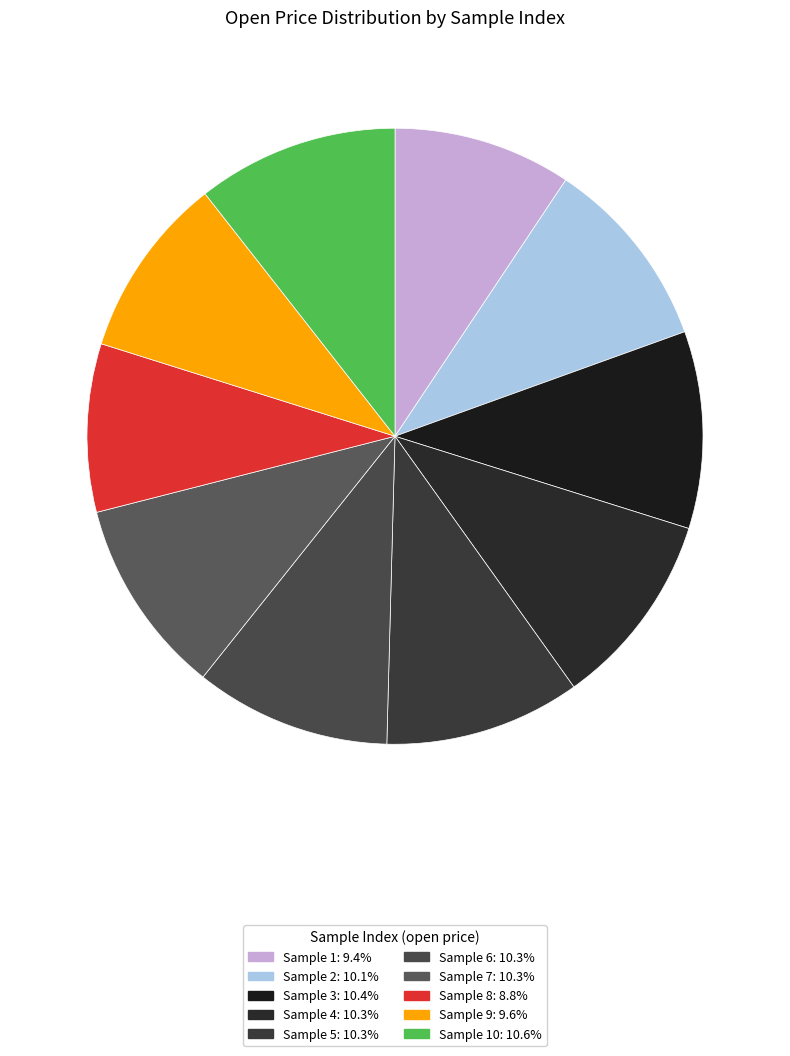

Count the number of slices in the pie.

10